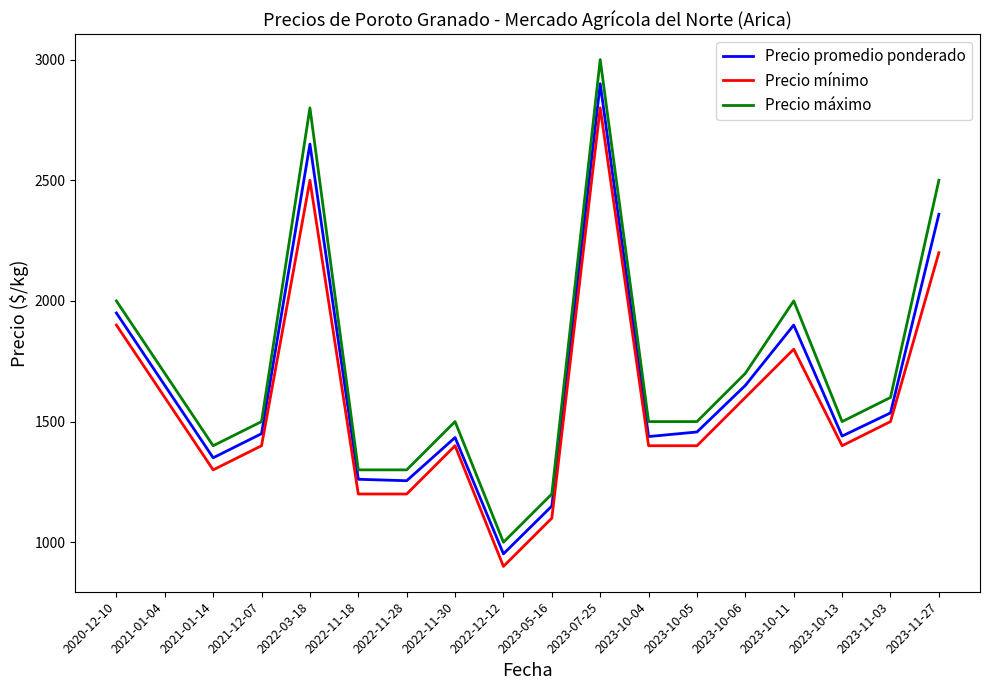

The value of Precio máximo at 2020-12-10 is 2000. True or false?

True